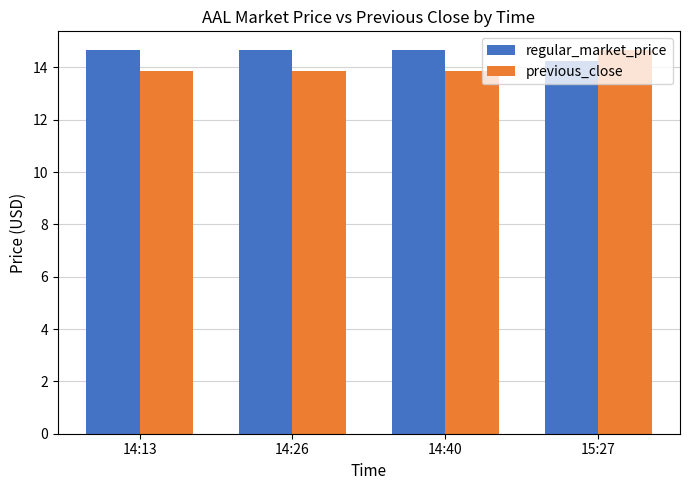

Count the previous_close values in the range 13 to 14.

3